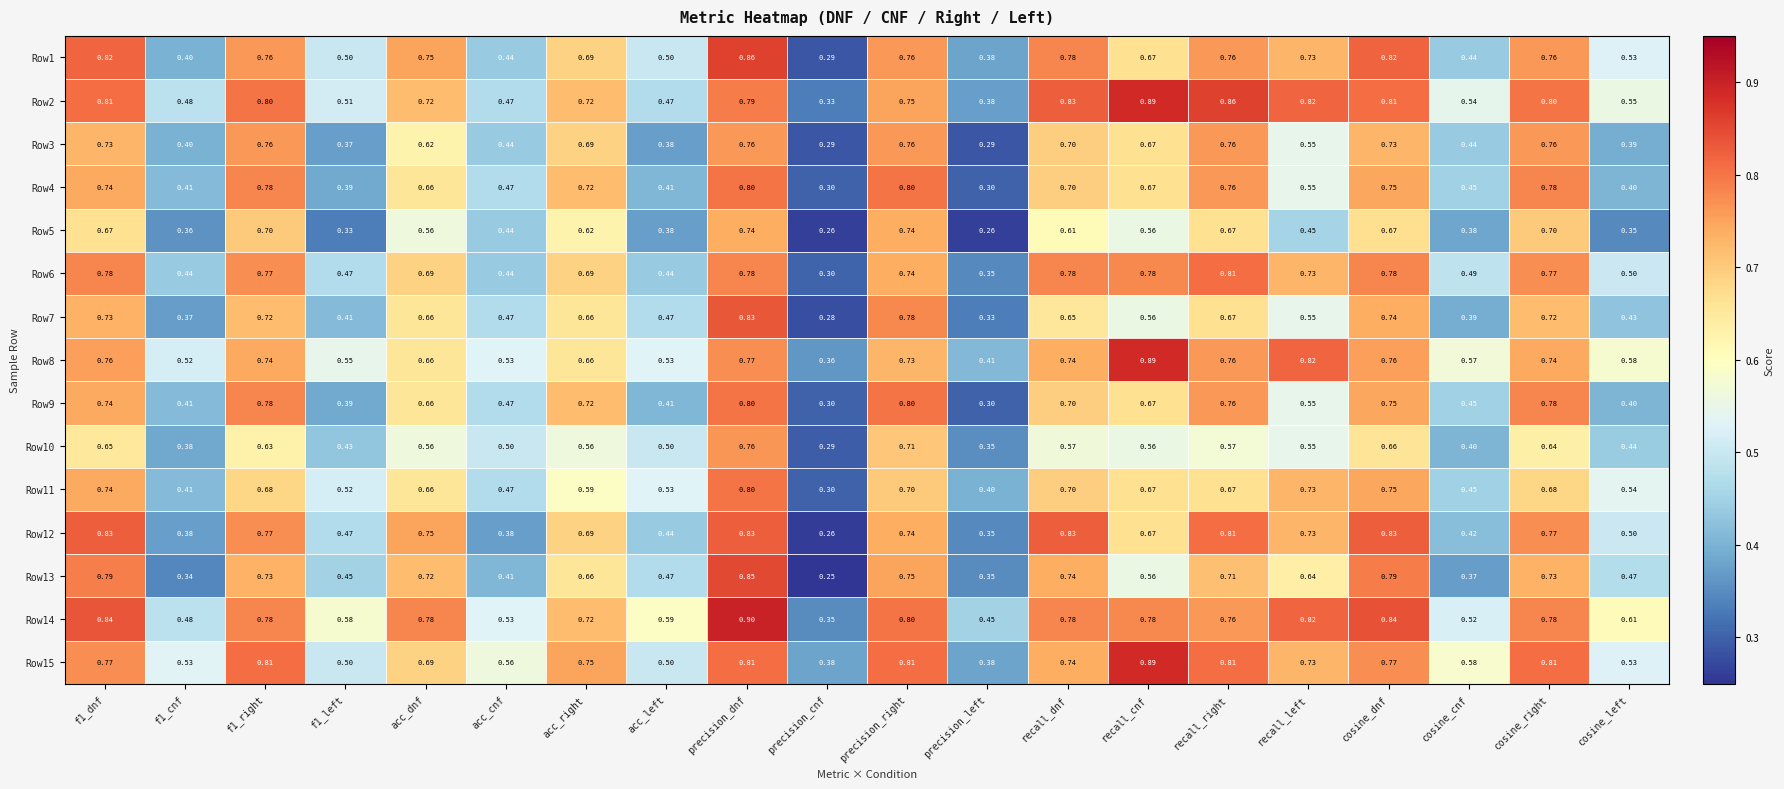

Where is Row6 nearest to the value 0?

precision_cnf